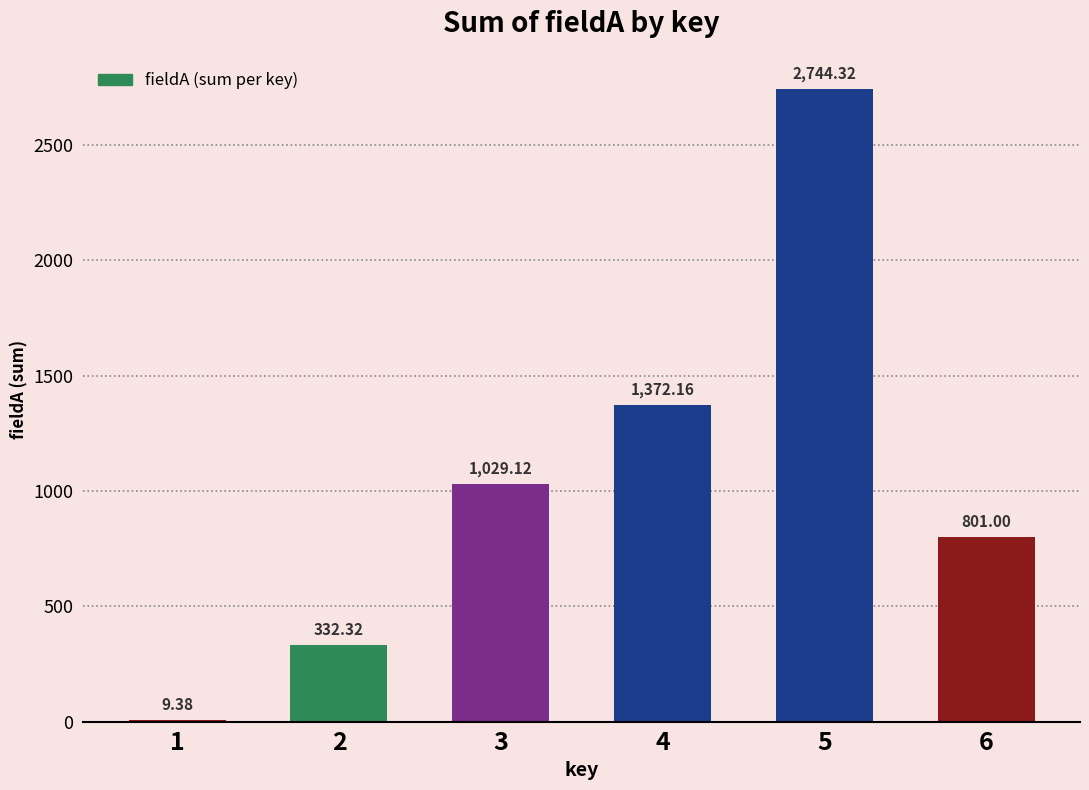

The chart shows a value of 502.4 at 2. True or false?

False